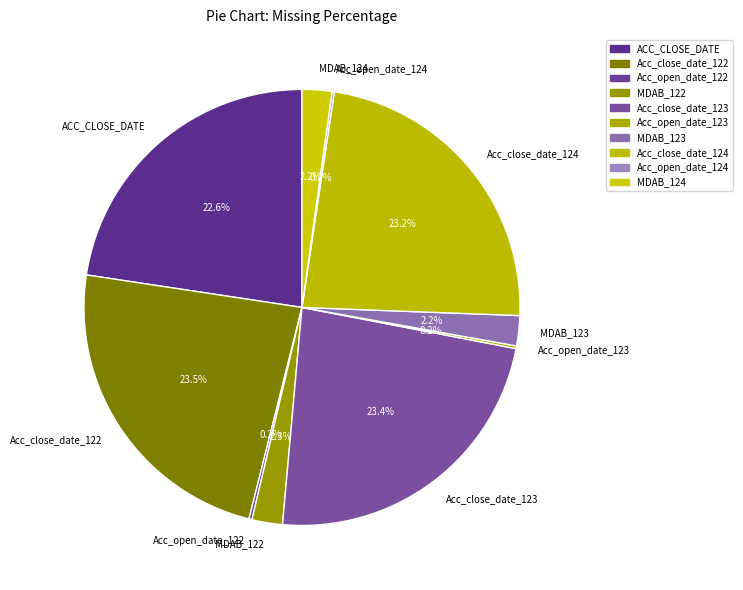

Does MDAB_123 account for over 50% of the chart?

No